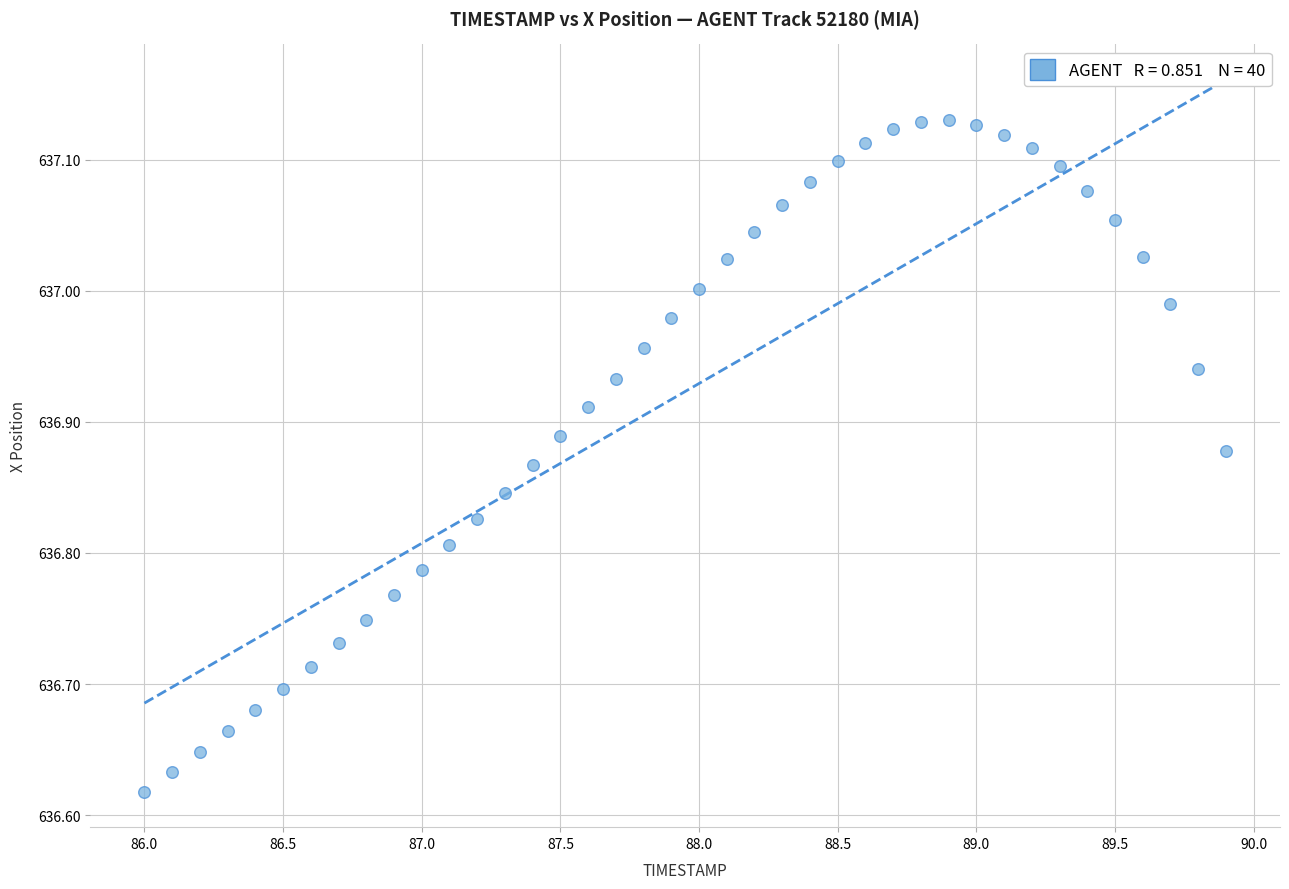

What is the range of Y values (max minus min)?

0.5